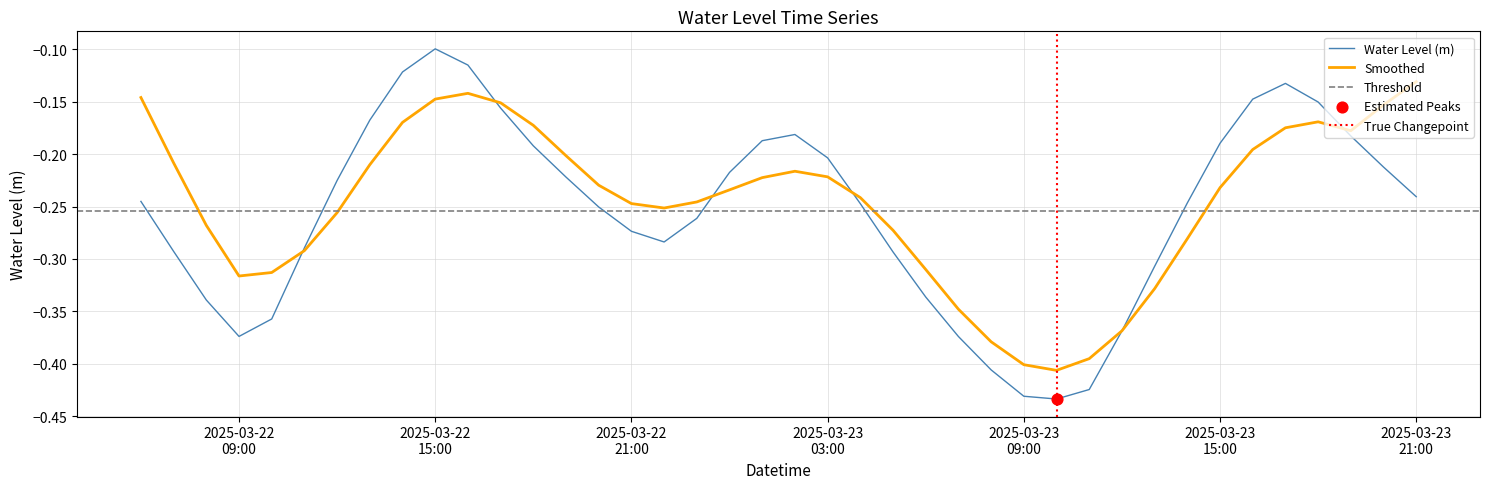

What is the change in value from 2025-03-22 17:00:00 to 2025-03-23 06:00:00?

-0.2